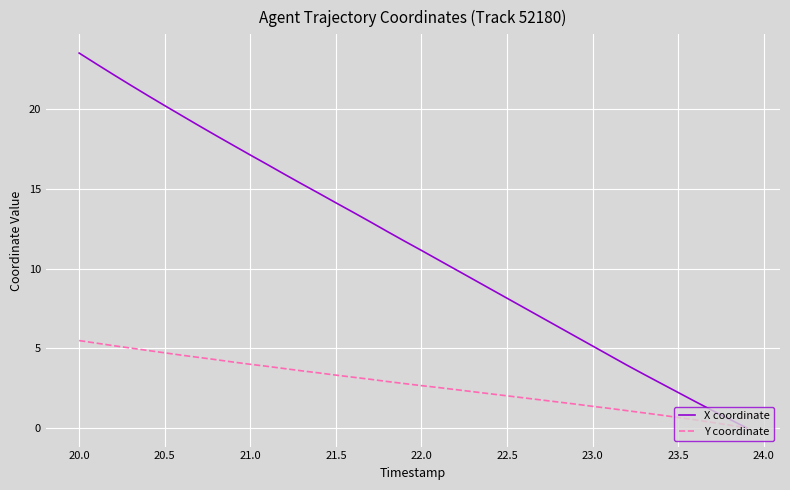

List the series in order of their peak value, highest first.

X coordinate, Y coordinate